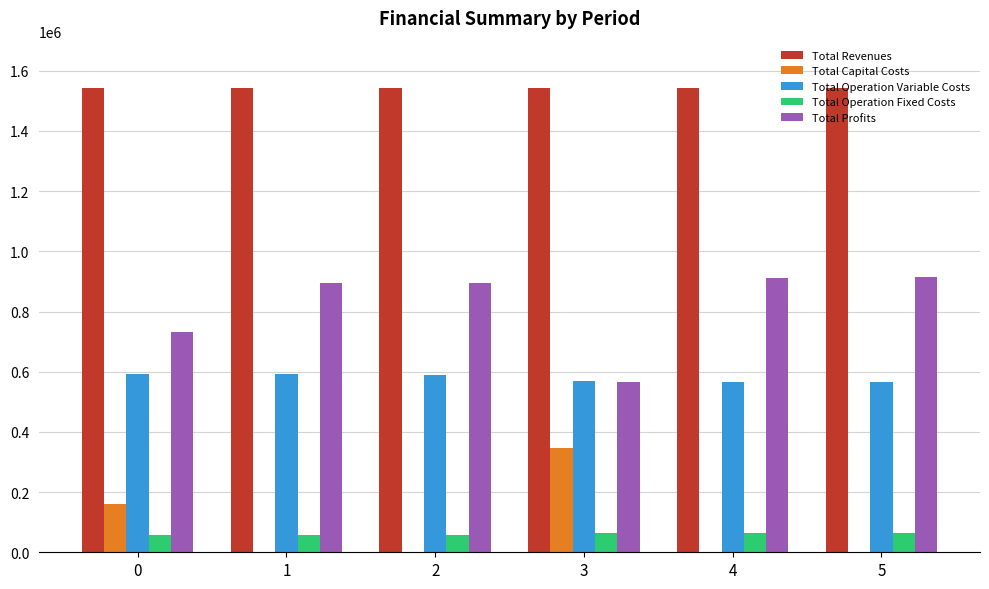

What is the maximum value shown in the chart?

1542552.7